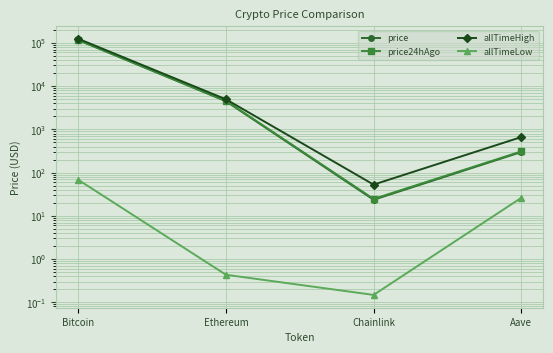

Which series has the largest total across all categories?

allTimeHigh